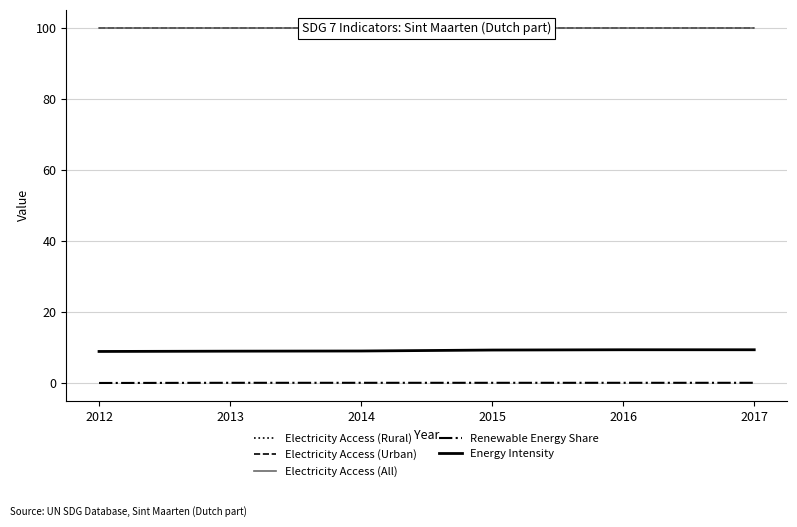

True or false: Electricity Access (Rural) and Electricity Access (Urban) cross at least once.

False